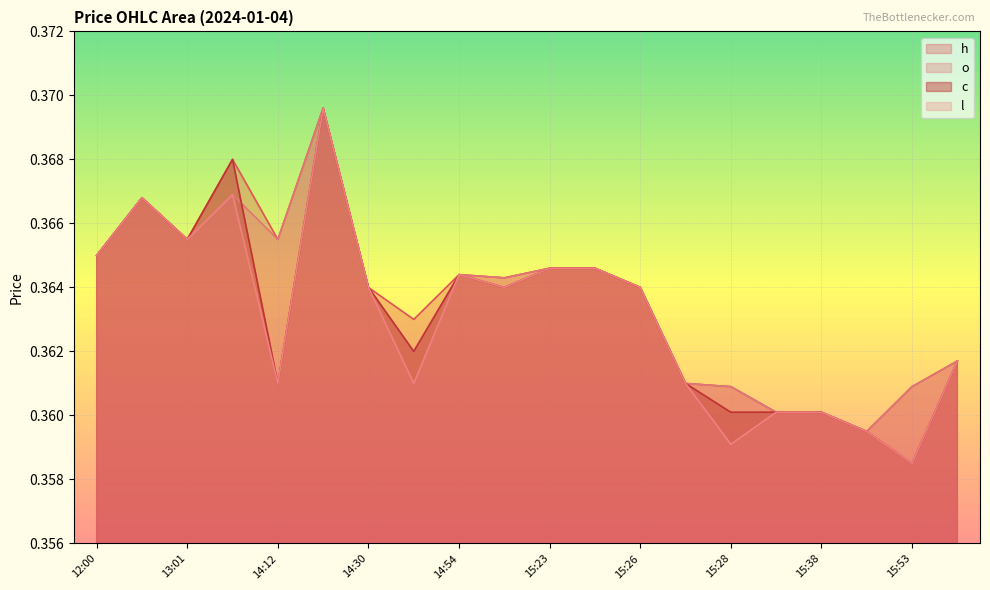

True or false: o and h cross at least once.

False